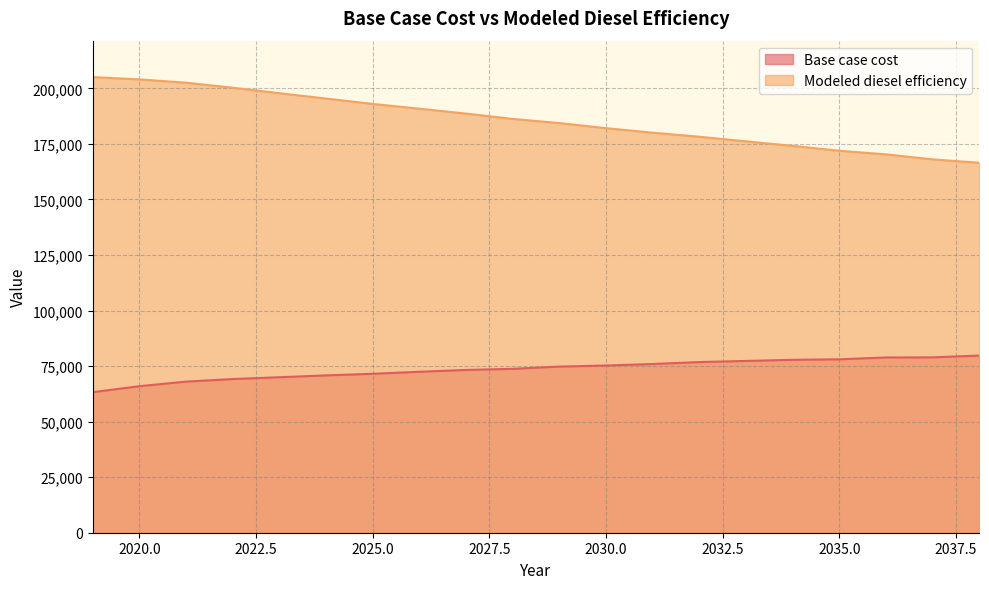

Does the chart have visible grid lines?

Yes